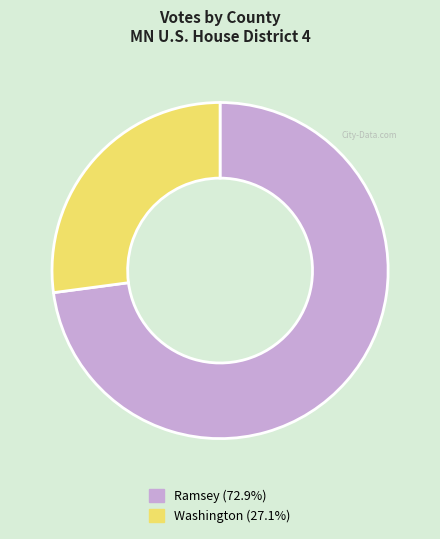

Is there any slice that represents more than half of the pie?

Yes